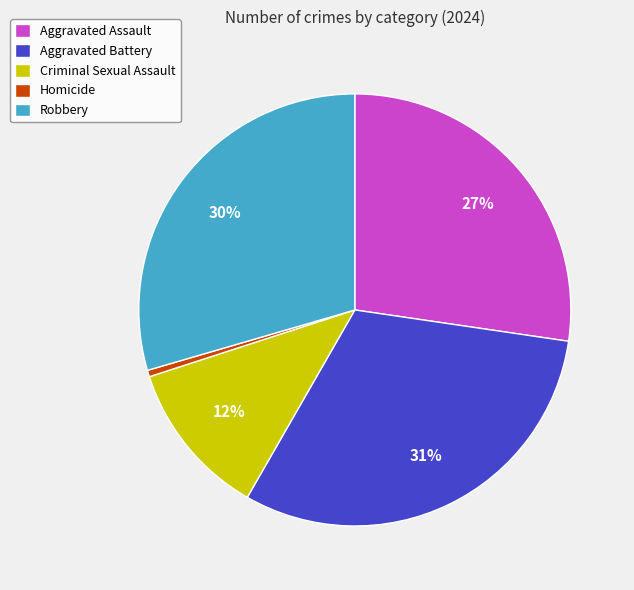

Is Aggravated Battery the majority of the pie?

No